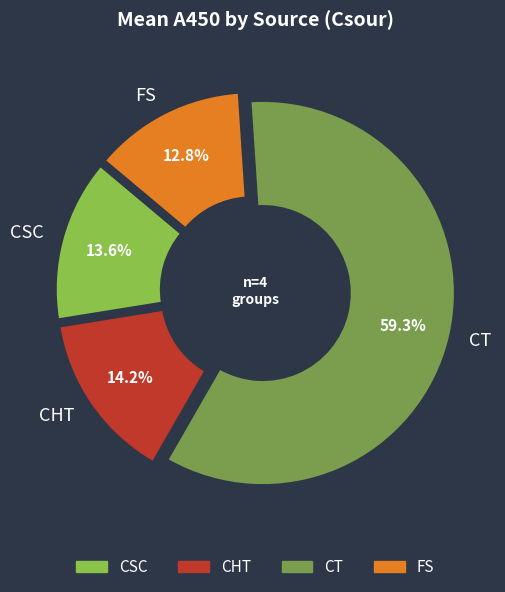

What is the ratio of the value at CSC to the value at CHT?

1.0